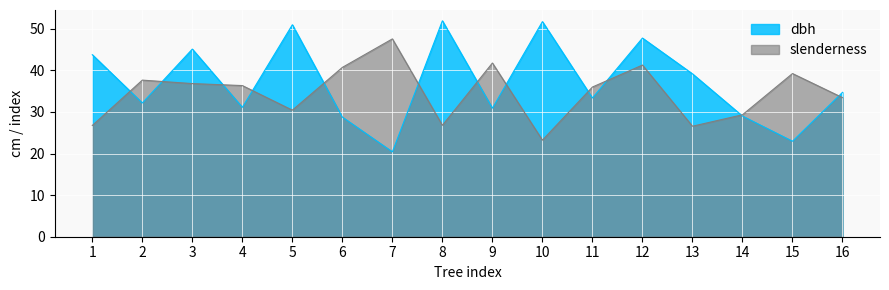

Between 3 and 9, which is larger?

3